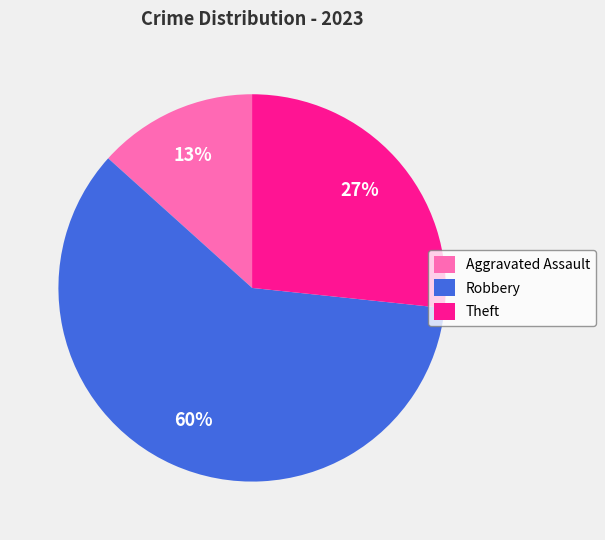

Is the sum of Aggravated Assault and Theft greater than half?

No